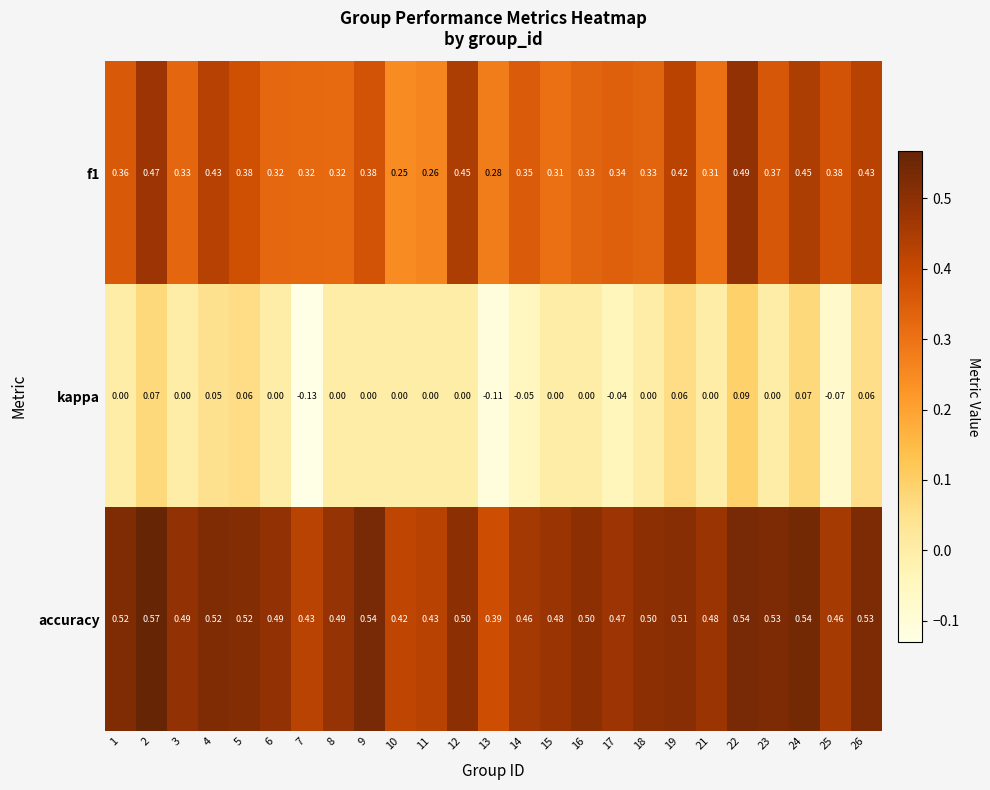

At which category is the sum across all series the highest?

22